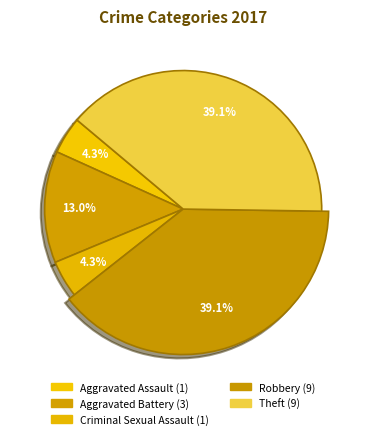

Rank the categories by value from lowest to highest.

Aggravated Assault, Criminal Sexual Assault, Aggravated Battery, Robbery, Theft